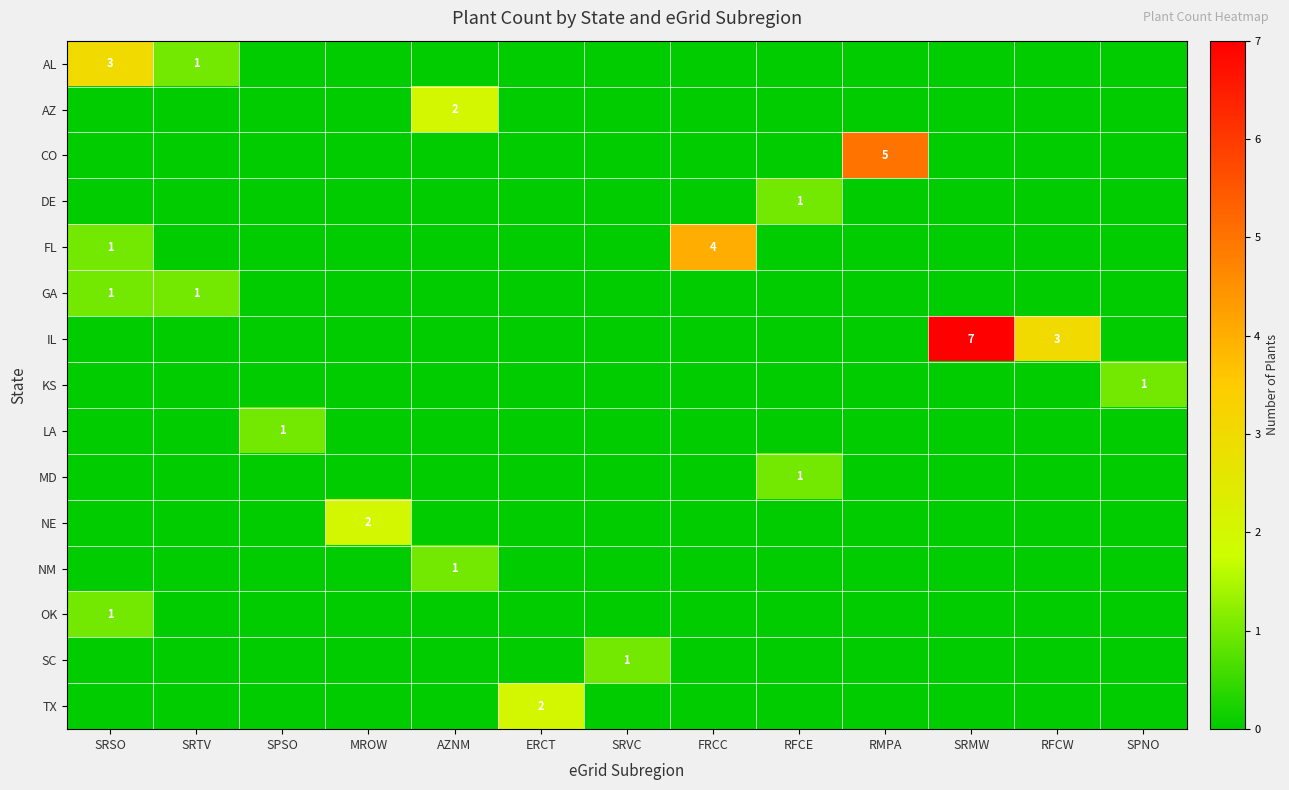

True or false: AZ has a value of 3 at AZNM.

False